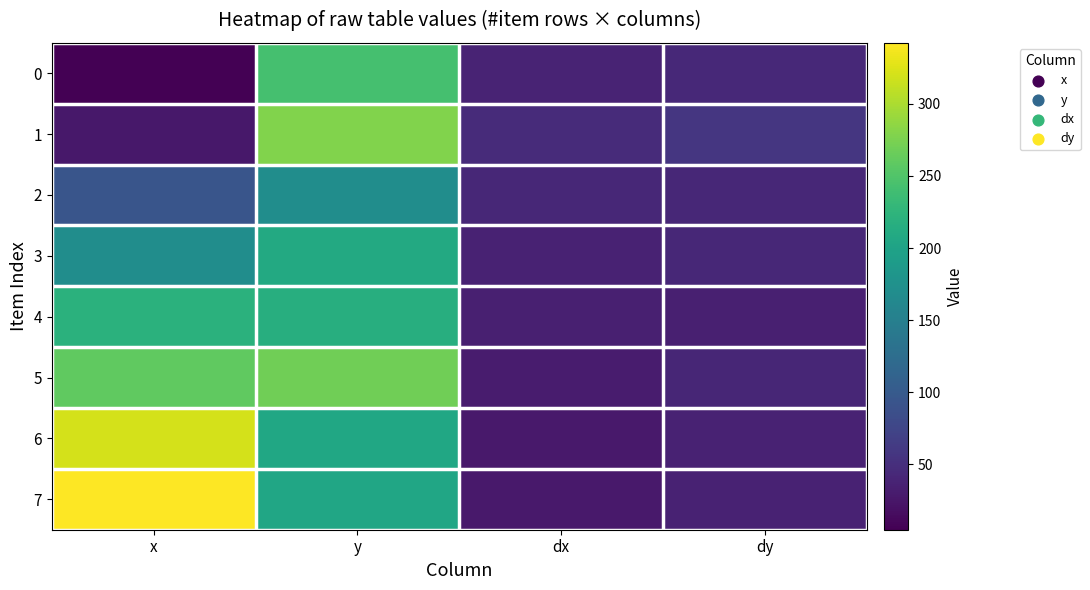

What is the minimum value shown in the chart?

4.7